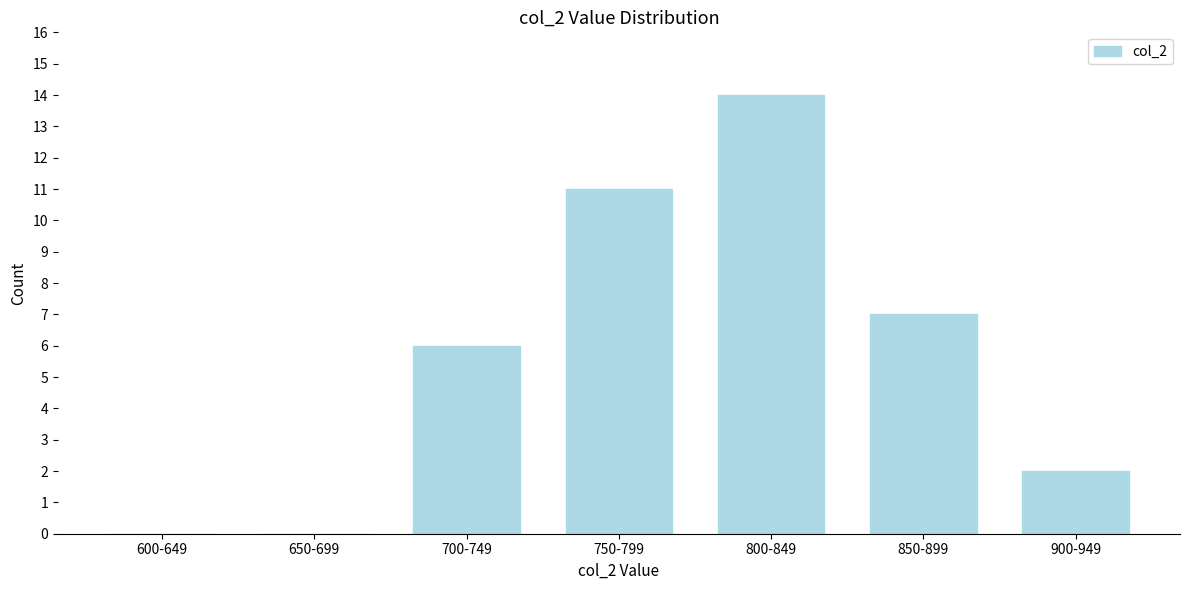

Reading right to left, list all the values displayed in this chart.

900-949=2	850-899=7	800-849=14	750-799=11	700-749=6	650-699=0	600-649=0